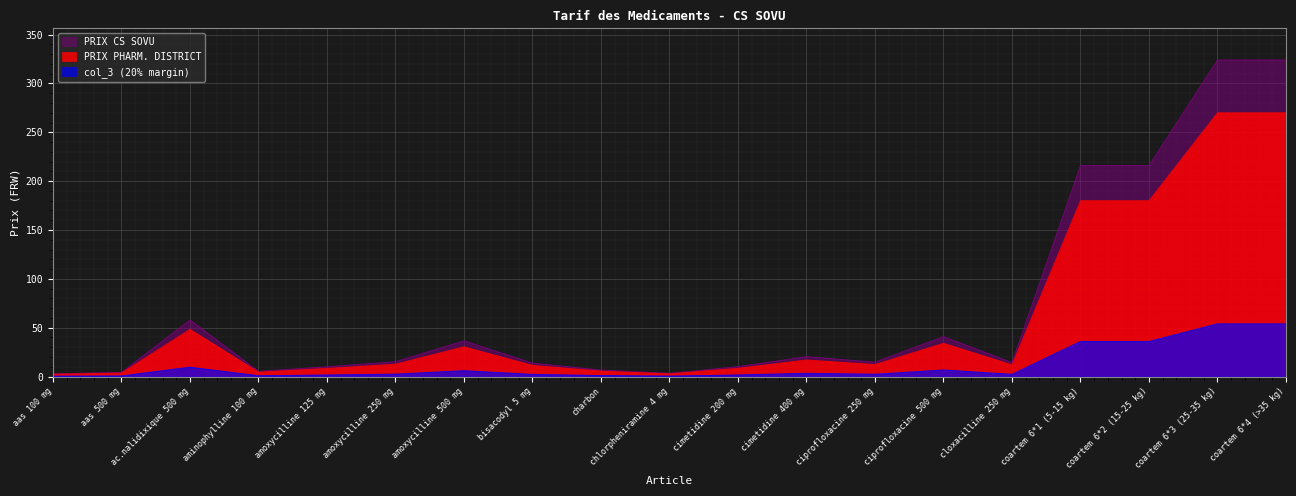

At which label does PRIX PHARM. DISTRICT reach its minimum?

aas 100 mg